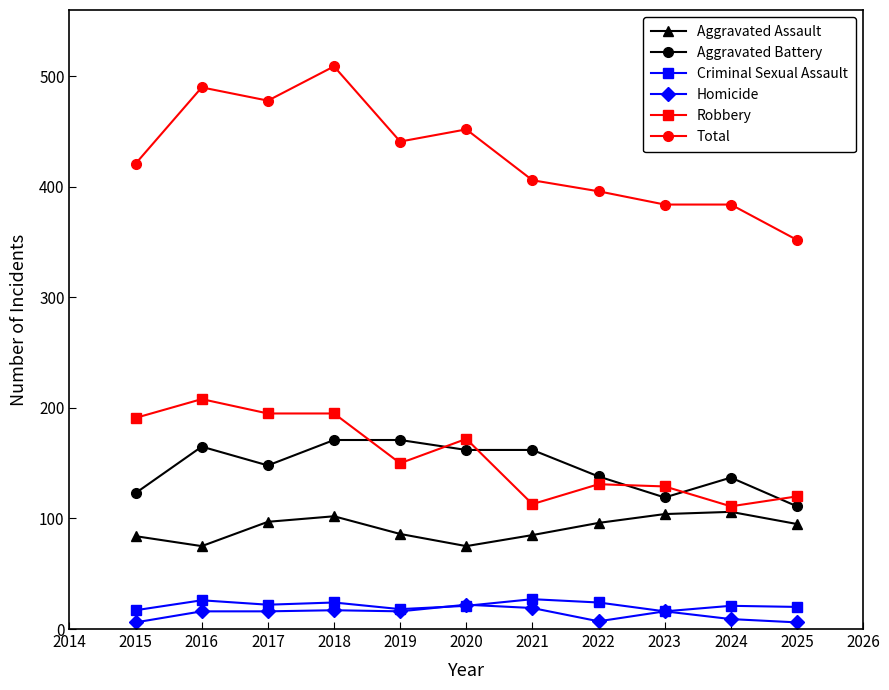

What is the maximum value for Aggravated Battery?

171